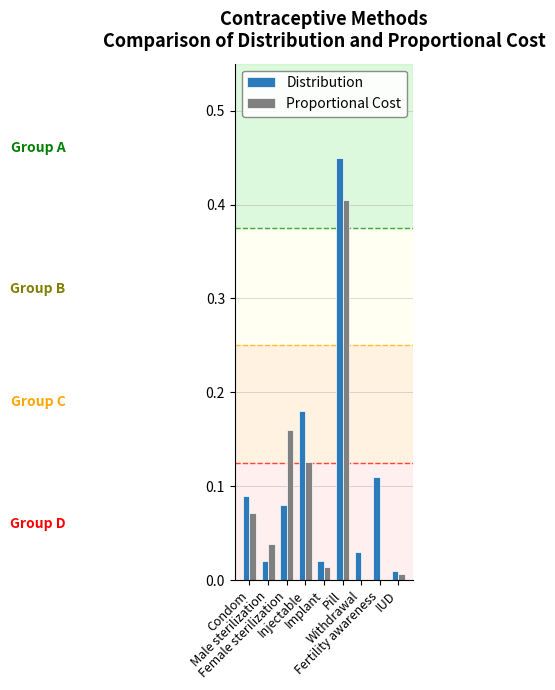

What are all the series names shown in the legend?

Distribution, Proportional Cost